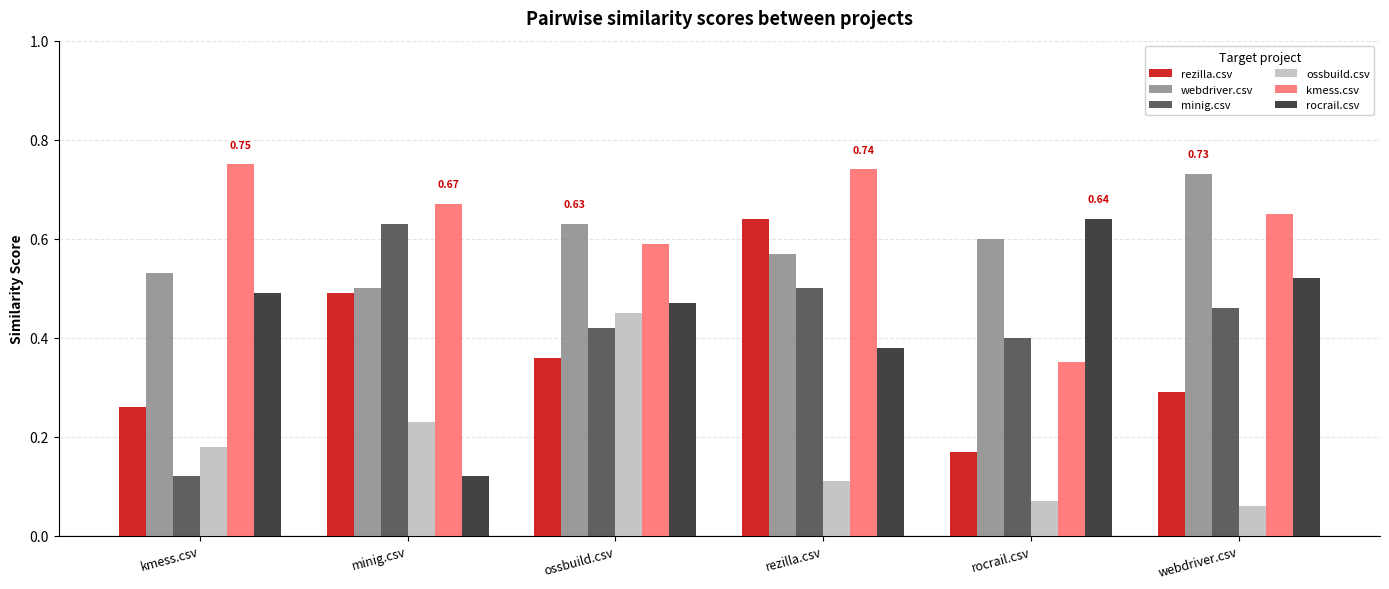

At webdriver.csv, list the series in order from smallest to largest.

ossbuild.csv, rezilla.csv, minig.csv, rocrail.csv, kmess.csv, webdriver.csv